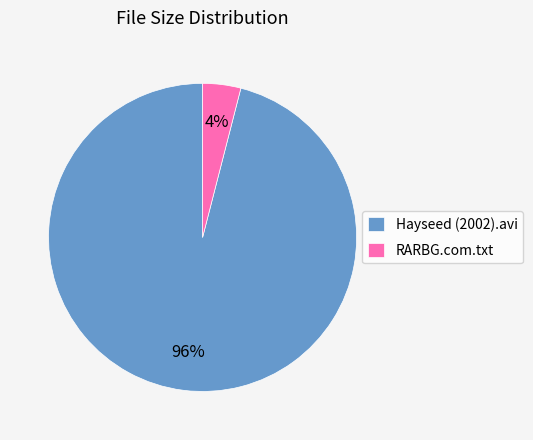

To the nearest percent, what is the difference between the Hayseed (2002).avi and RARBG.com.txt slice percentages?

92%